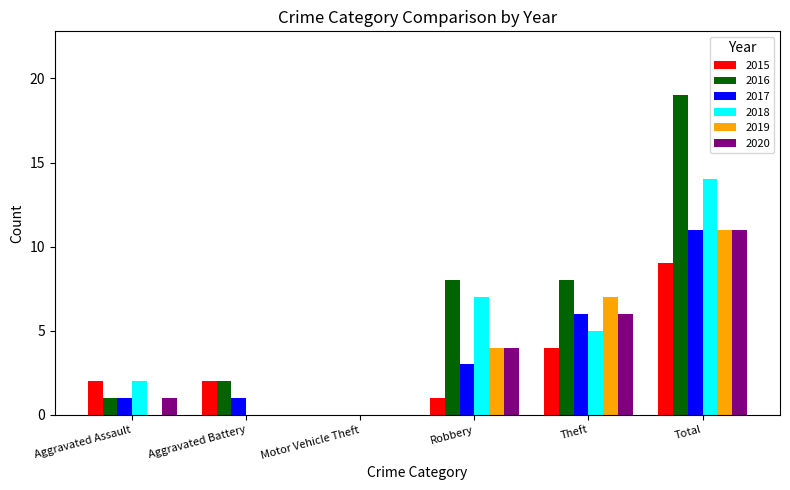

What is the maximum value shown in the chart?

19